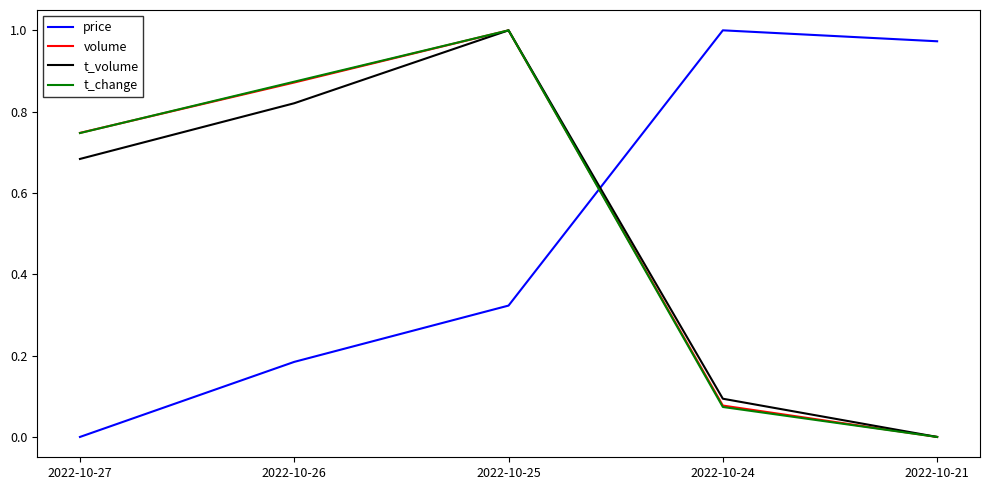

The value of price at 2022-10-21 is 0.3. True or false?

False